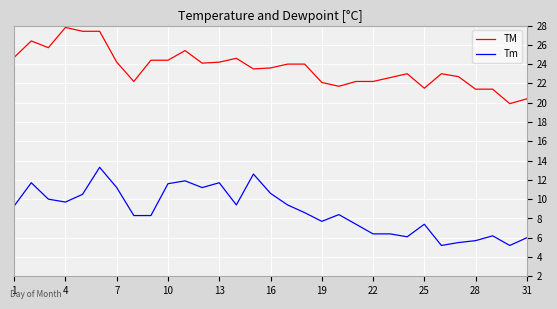

Which series has the largest total across all categories?

TM